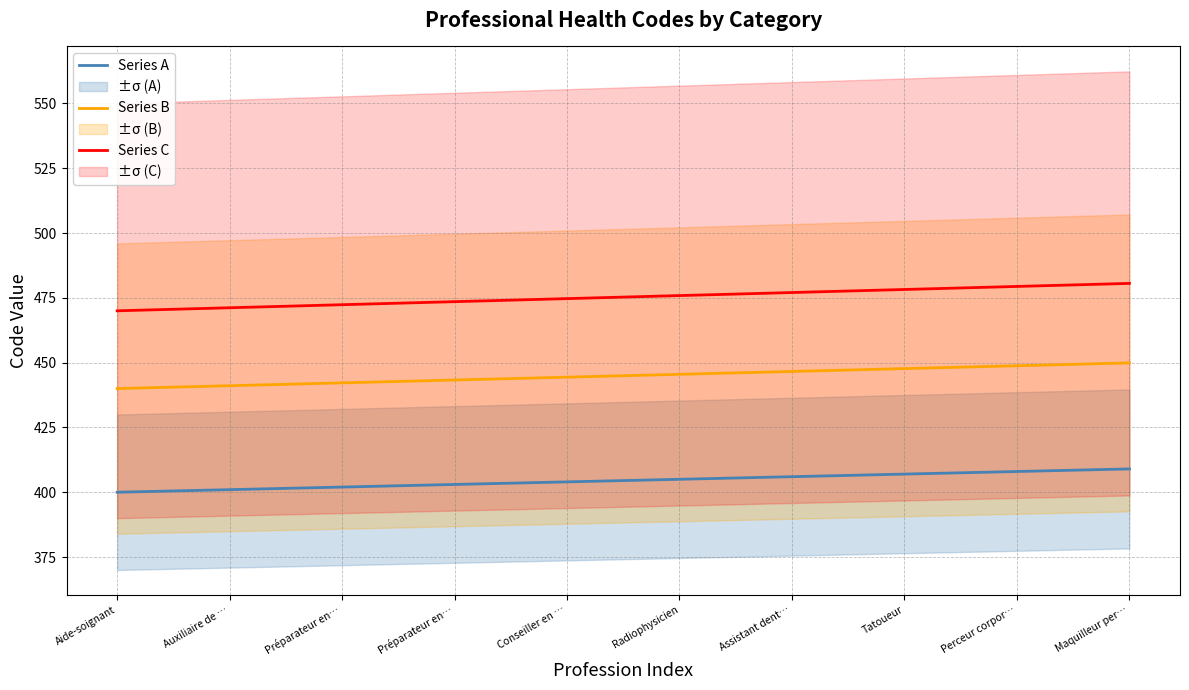

What is the spread (max minus min) of values at Aide-soignant?

70.0